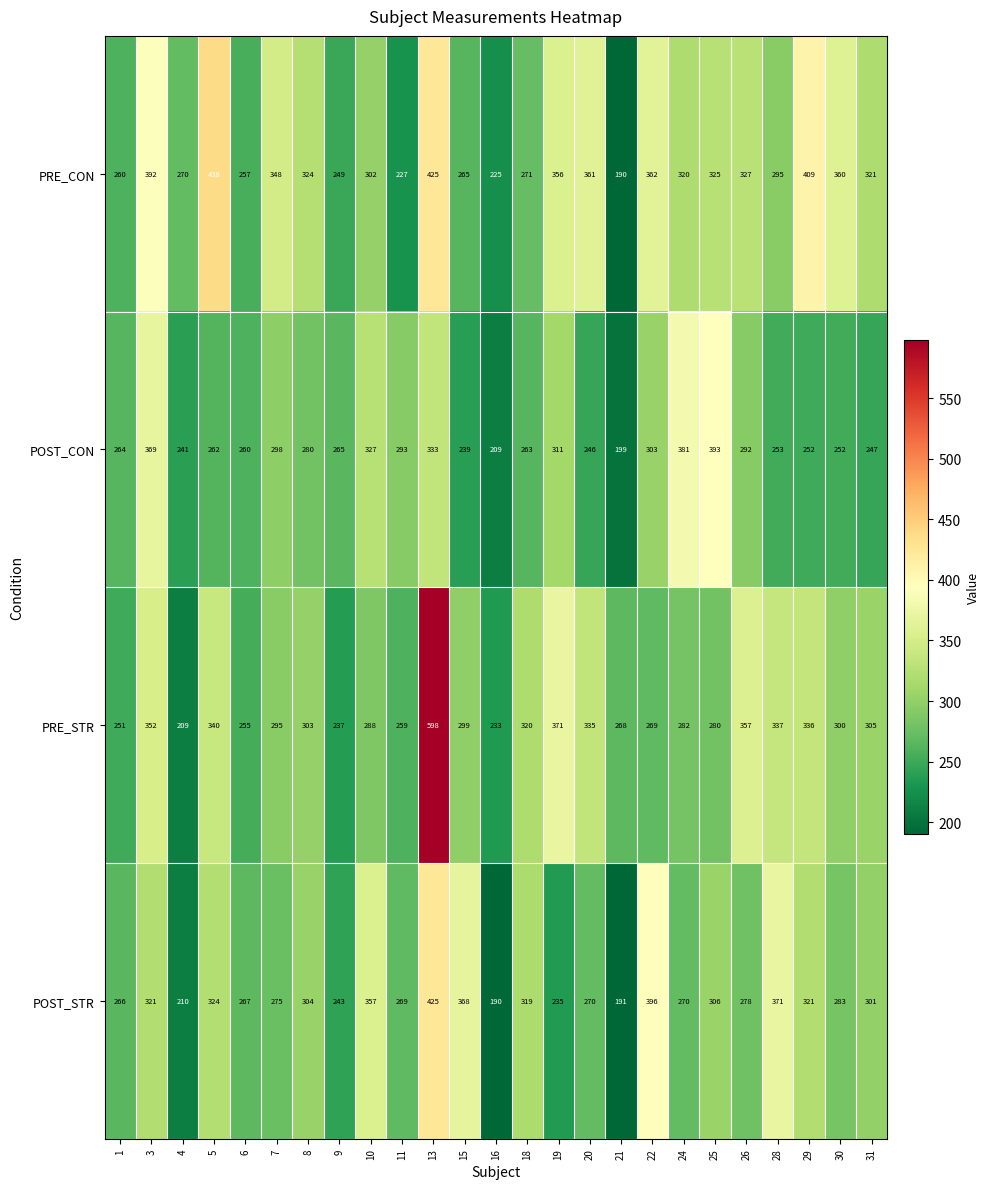

What is the total value across all series at 20?

1212